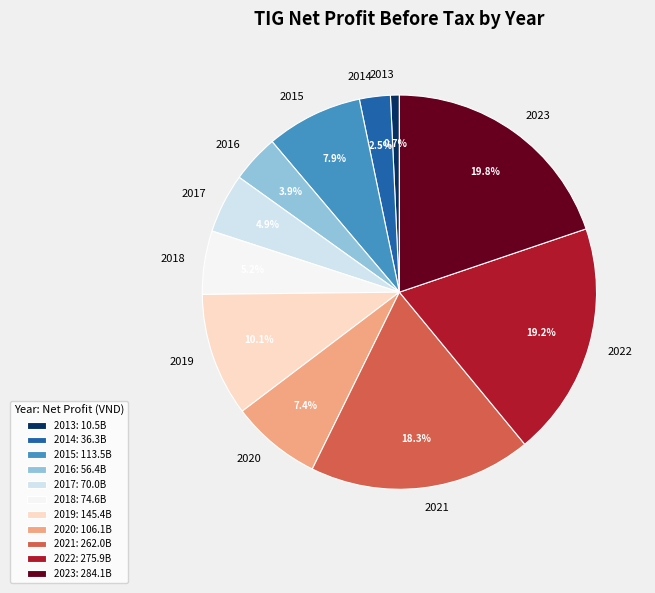

Combined, do 2013 and 2021 account for over 50%?

No